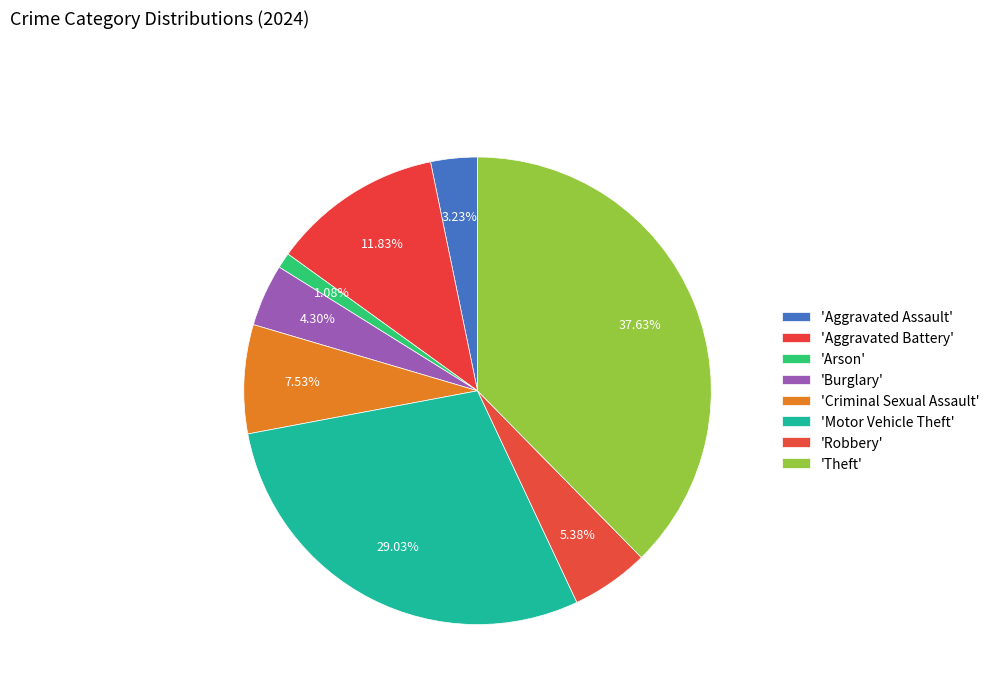

How many segments does this pie chart have?

8